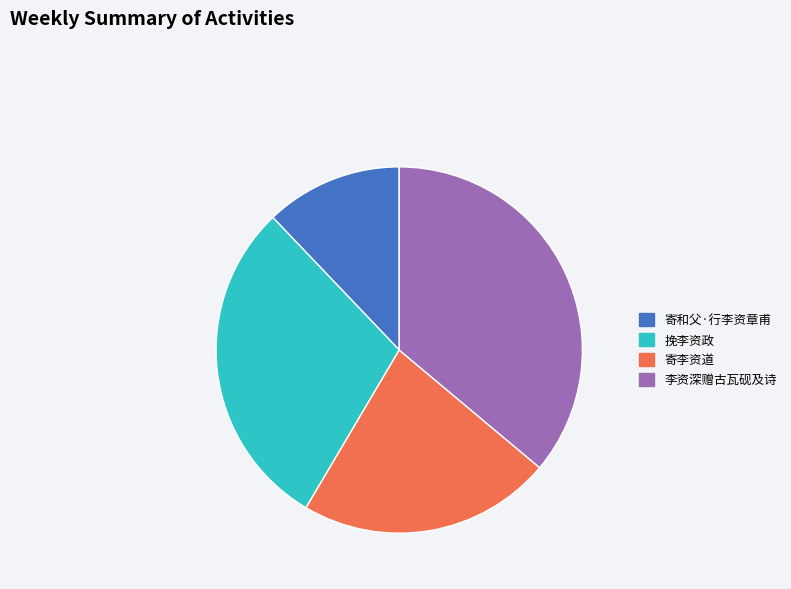

Which slice is the largest?

李资深赠古瓦砚及诗